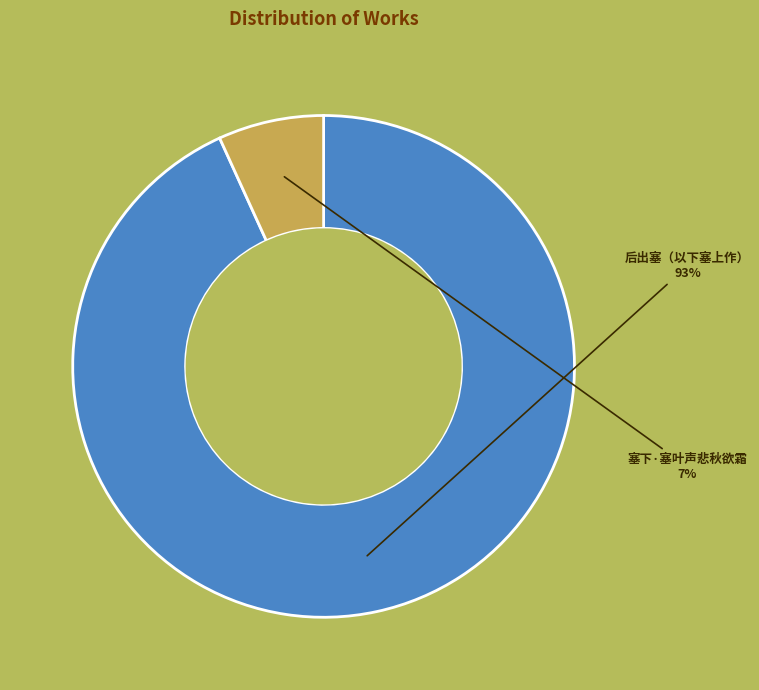

What percentage is the 后出塞（以下塞上作） slice, to the nearest percent?

93%